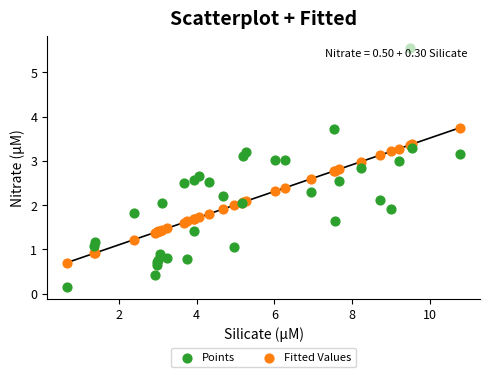

What are all the series names shown in the legend?

Points, Fitted Values